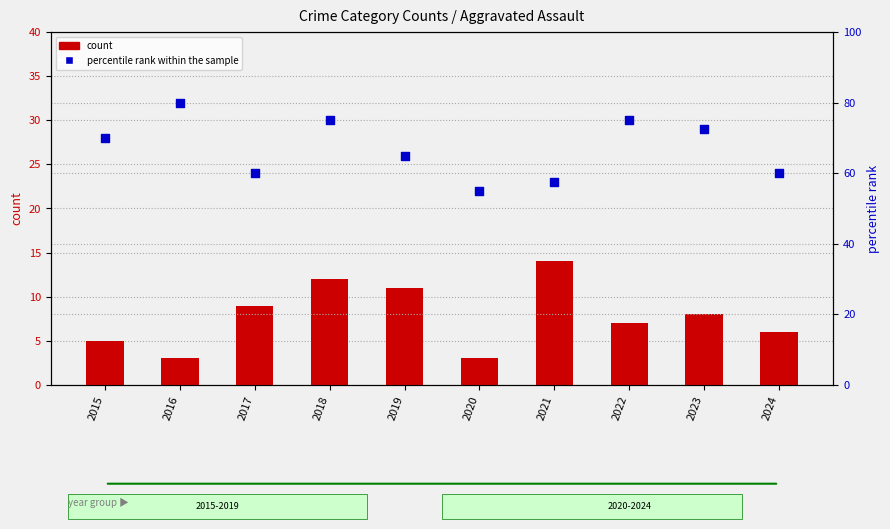

What are all the series names shown in the legend?

count, percentile rank within the sample